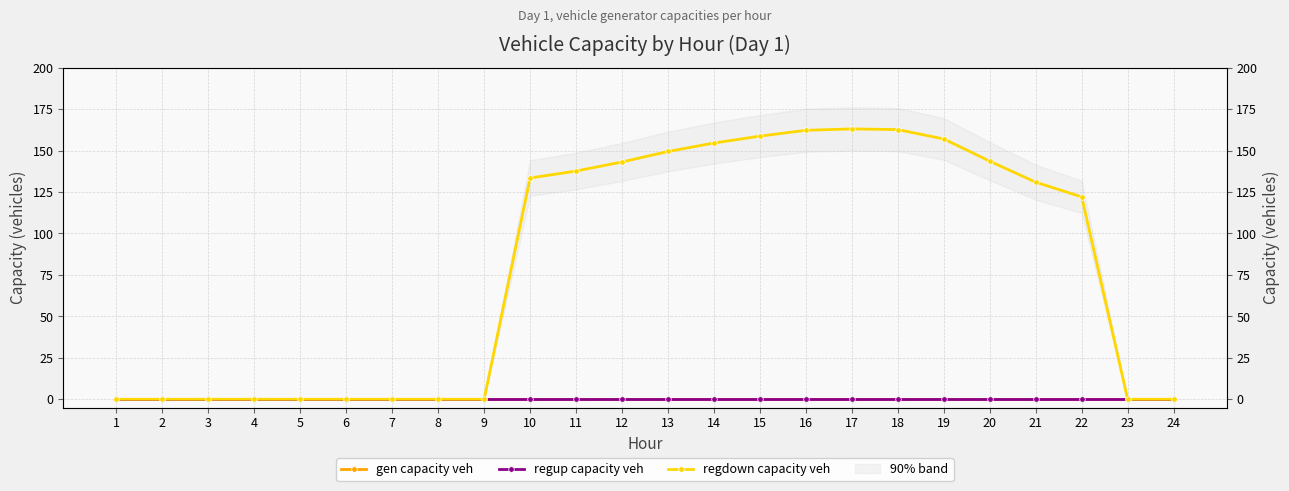

Reading left to right, list all the values displayed in this chart.

gen capacity veh: 1=0.0	2=0.0	3=0.0	4=0.0	5=0.0	6=0.0	7=0.0	8=0.0	9=0.0	10=0.0	11=0.0	12=0.0	13=0.0	14=0.0	15=0.0	16=0.0	17=0.0	18=0.0	19=0.0	20=0.0	21=0.0	22=0.0	23=0.0	24=0.0
regup capacity veh: 1=0.0	2=0.0	3=0.0	4=0.0	5=0.0	6=0.0	7=0.0	8=0.0	9=0.0	10=0.0	11=0.0	12=0.0	13=0.0	14=0.0	15=0.0	16=0.0	17=0.0	18=0.0	19=0.0	20=0.0	21=0.0	22=0.0	23=0.0	24=0.0
regdown capacity veh: 1=0.0	2=0.0	3=0.0	4=0.0	5=0.0	6=0.0	7=0.0	8=0.0	9=0.0	10=133.5	11=137.7	12=143.2	13=149.5	14=154.6	15=158.7	16=162.2	17=163.1	18=162.7	19=157.0	20=143.6	21=130.9	22=122.1	23=0.0	24=0.0